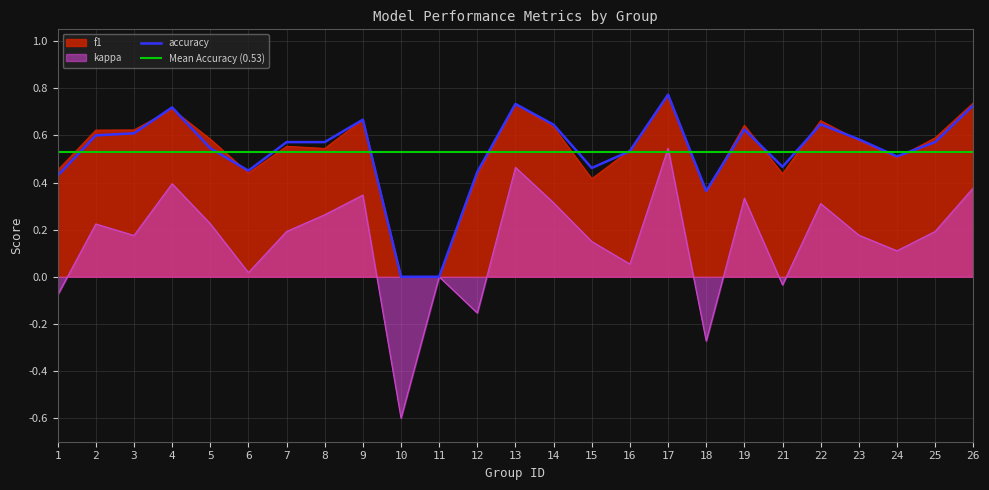

Reading left to right, transcribe all the data shown in this chart.

f1: 0.5	0.6	0.6	0.7	0.6	0.4	0.6	0.5	0.7	0.0	0.0	0.4	0.7	0.6	0.4	0.5	0.8	0.4	0.6	0.4	0.7	0.6	0.5	0.6	0.7
accuracy: 0.4	0.6	0.6	0.7	0.5	0.5	0.6	0.6	0.7	0.0	0.0	0.4	0.7	0.6	0.5	0.5	0.8	0.4	0.6	0.5	0.6	0.6	0.5	0.6	0.7
kappa: -0.1	0.2	0.2	0.4	0.2	0.0	0.2	0.3	0.3	-0.6	0.0	-0.2	0.5	0.3	0.1	0.1	0.5	-0.3	0.3	-0.0	0.3	0.2	0.1	0.2	0.4